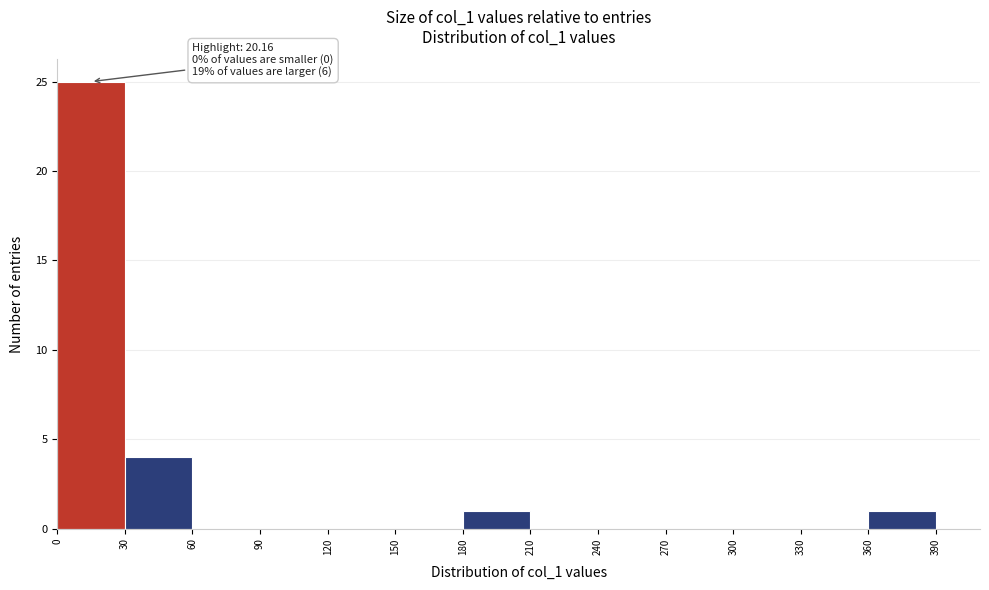

Which range on the x-axis has the tallest bar?

0 to 30